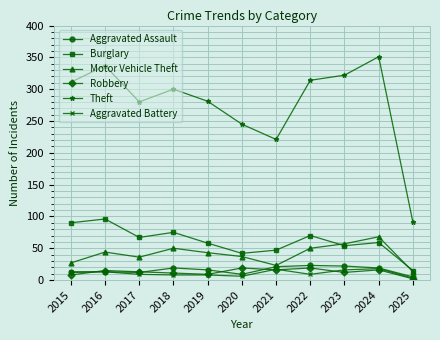

The value of Aggravated Battery at 2020 is 6. True or false?

True